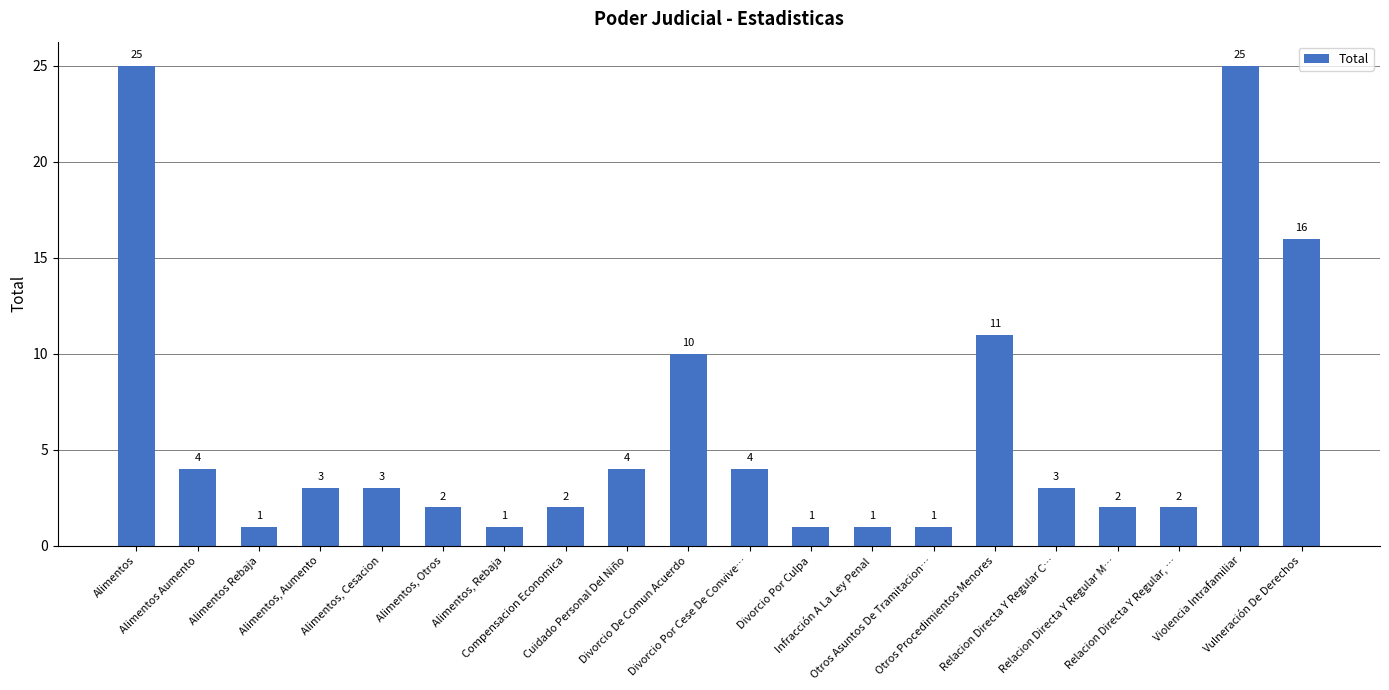

What is the label of the 20th bar from the left?

Vulneración De Derechos